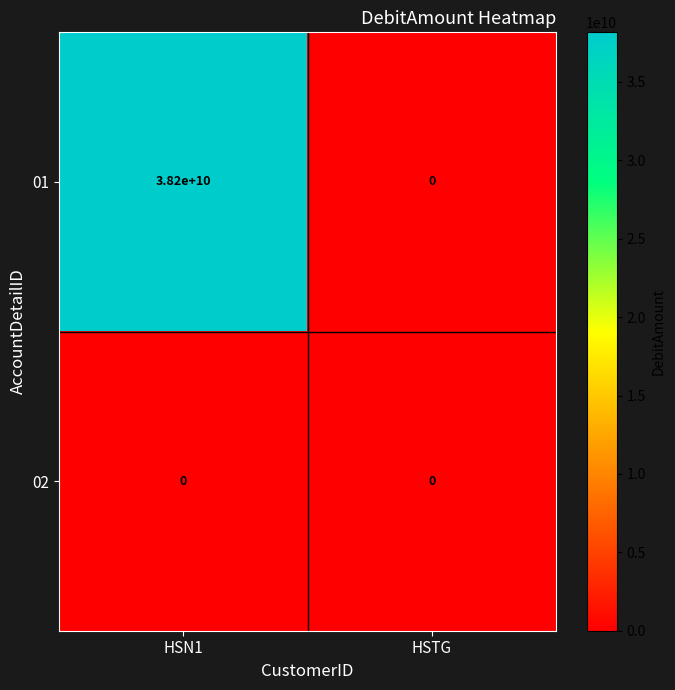

What is the sum of all 01 values?

38200000000